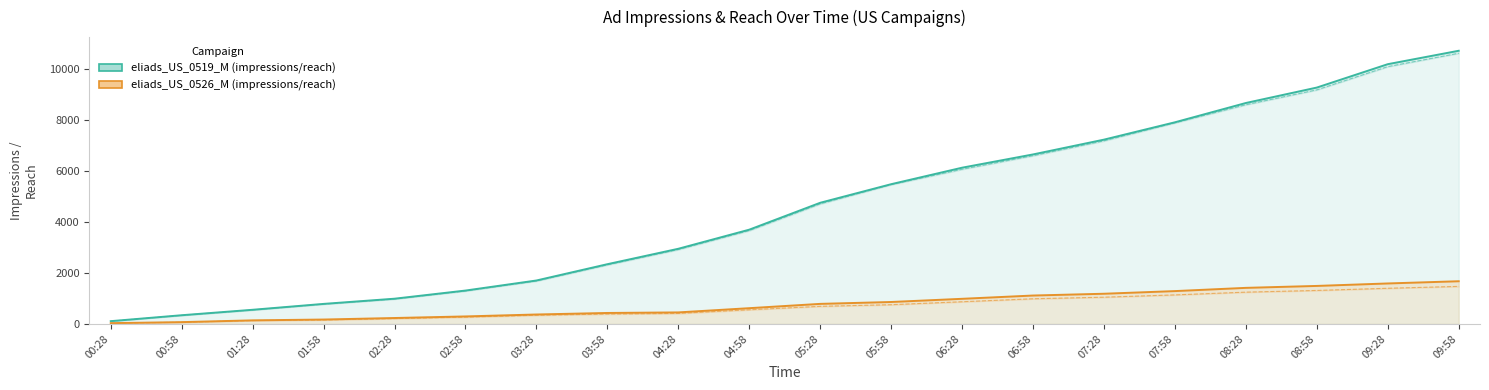

What is the total value across all series at 00:58?

817